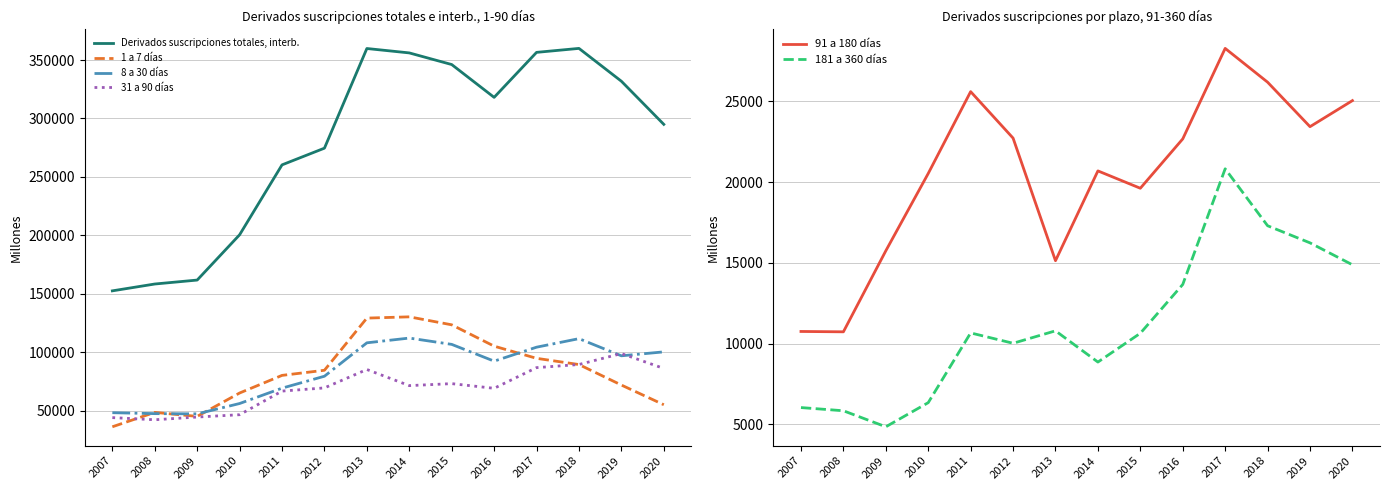

At 2020, list the series in order from largest to smallest.

Derivados suscripciones totales, interb., 8 a 30 días, 31 a 90 días, 1 a 7 días, 91 a 180 días, 181 a 360 días